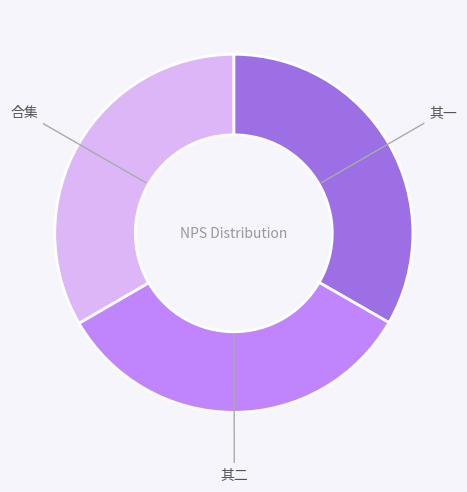

Does any single category account for the majority?

No